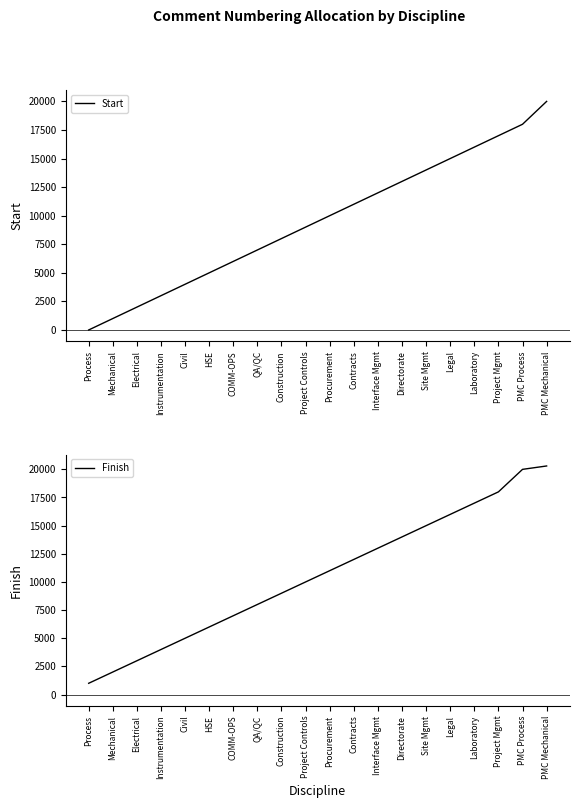

What is the difference between the highest and lowest values at Procurement?

999